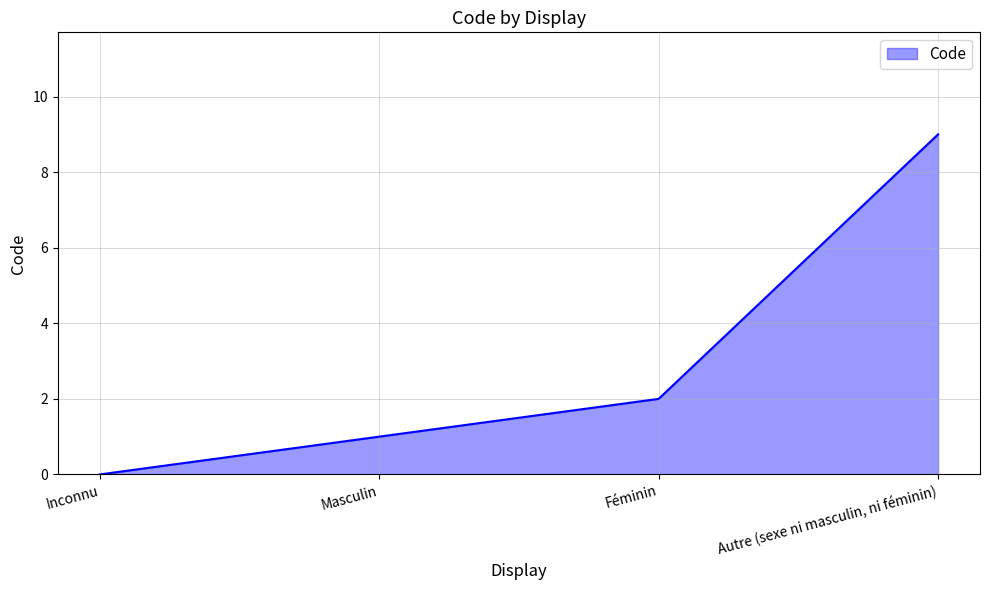

What is the difference between the maximum and minimum values?

9